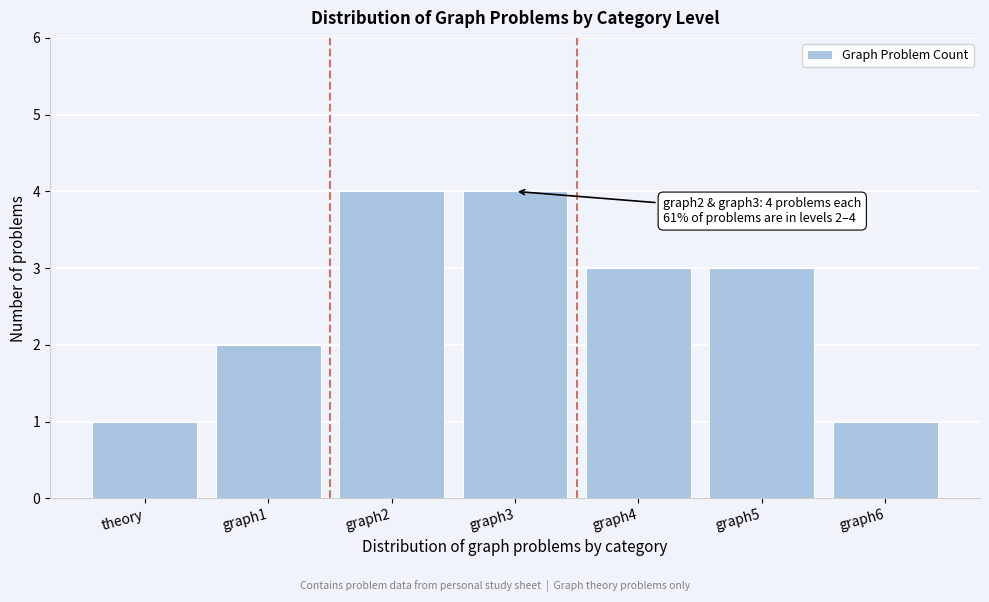

Reading right to left, transcribe all the data shown in this chart.

graph6=1	graph5=3	graph4=3	graph3=4	graph2=4	graph1=2	theory=1